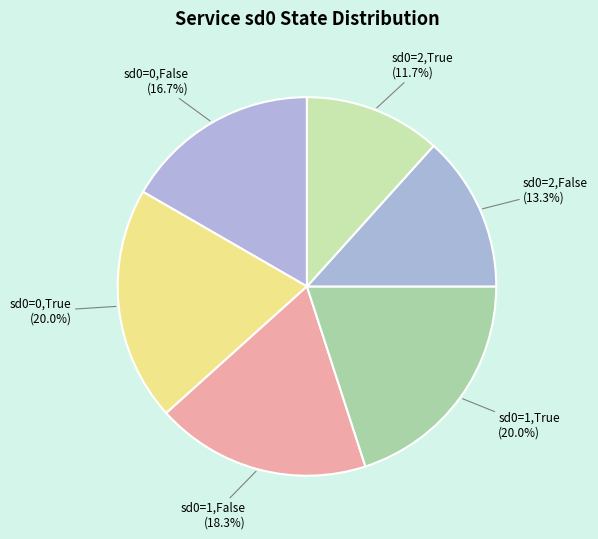

Between sd0=2,True and sd0=0,False, which is larger?

sd0=0,False